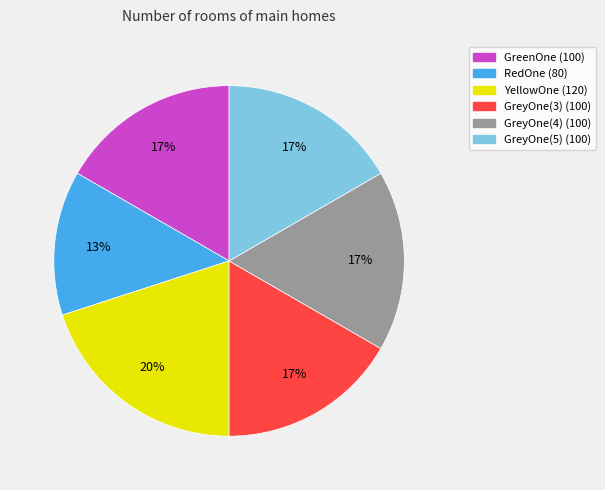

Does any single category account for the majority?

No